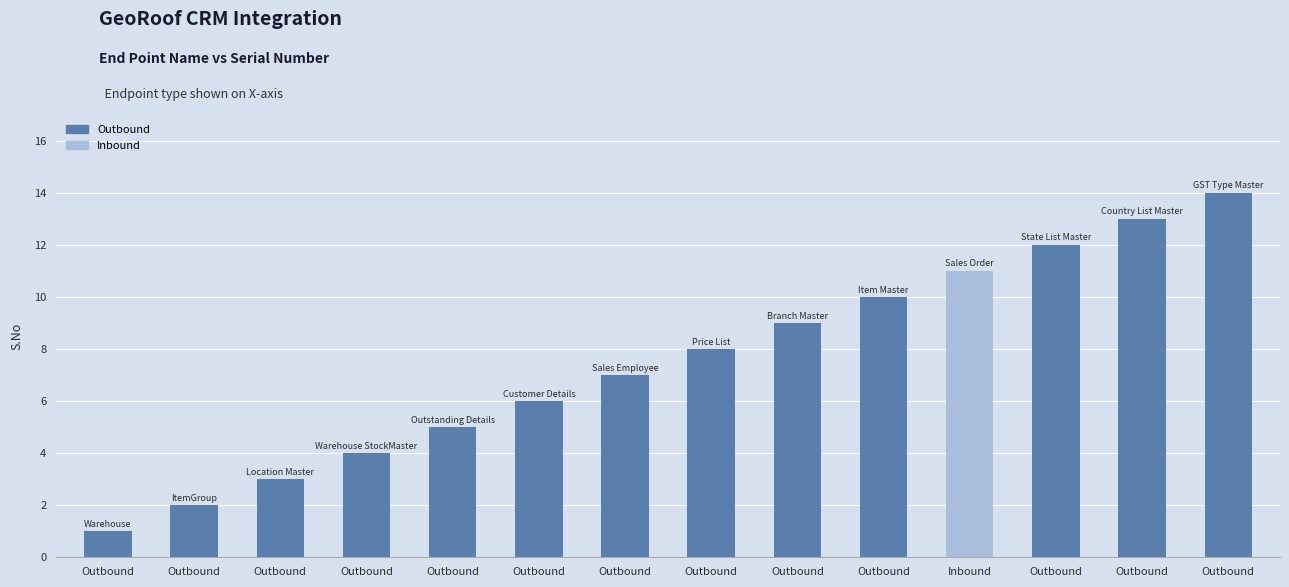

What is the label of the 9th bar from the right?

Outbound